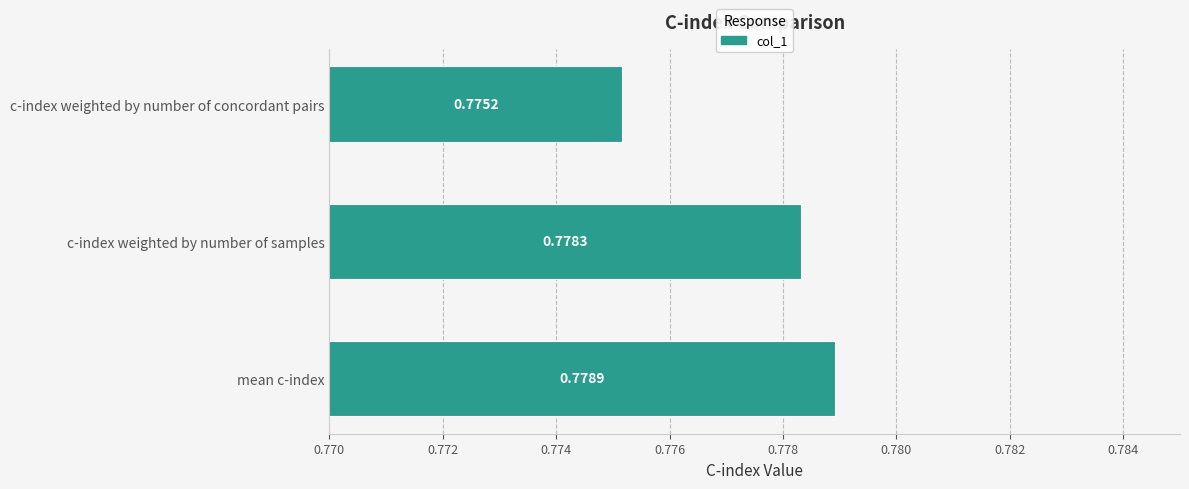

Which label corresponds to the smallest value in the chart?

c-index weighted by number of concordant pairs